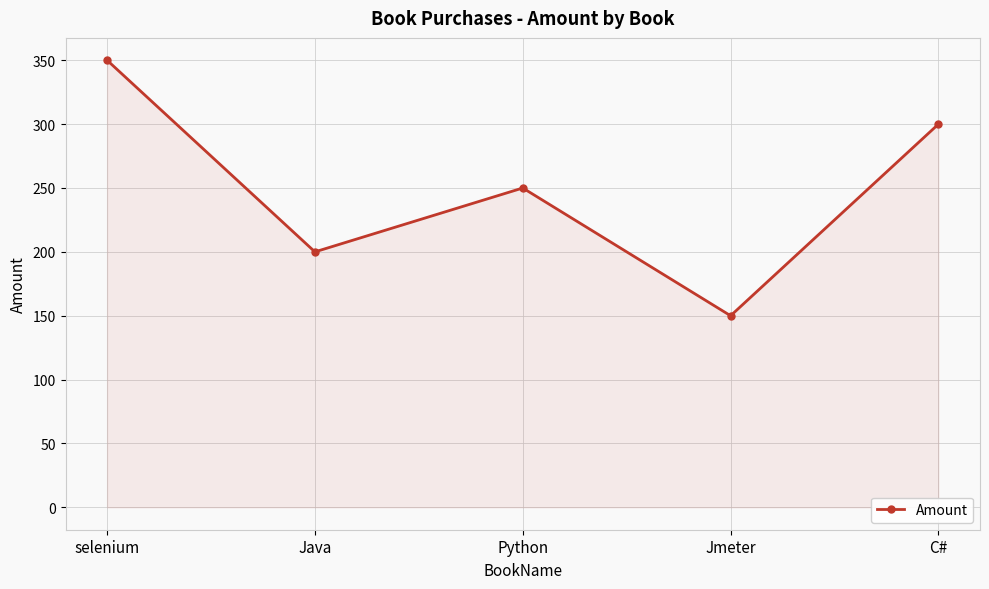

Count the values in the range 200 to 300.

3